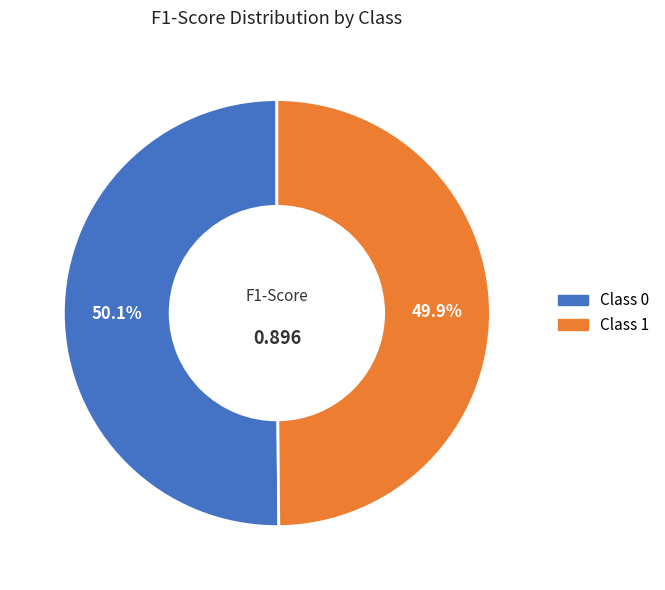

Is there any slice that represents more than half of the pie?

Yes